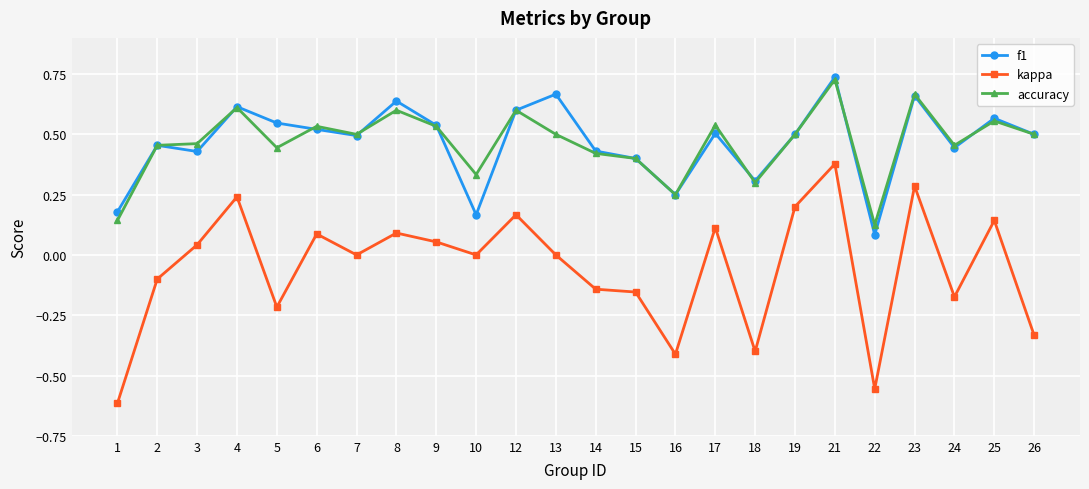

The kappa series shows 0.4 at 21. True or false?

True